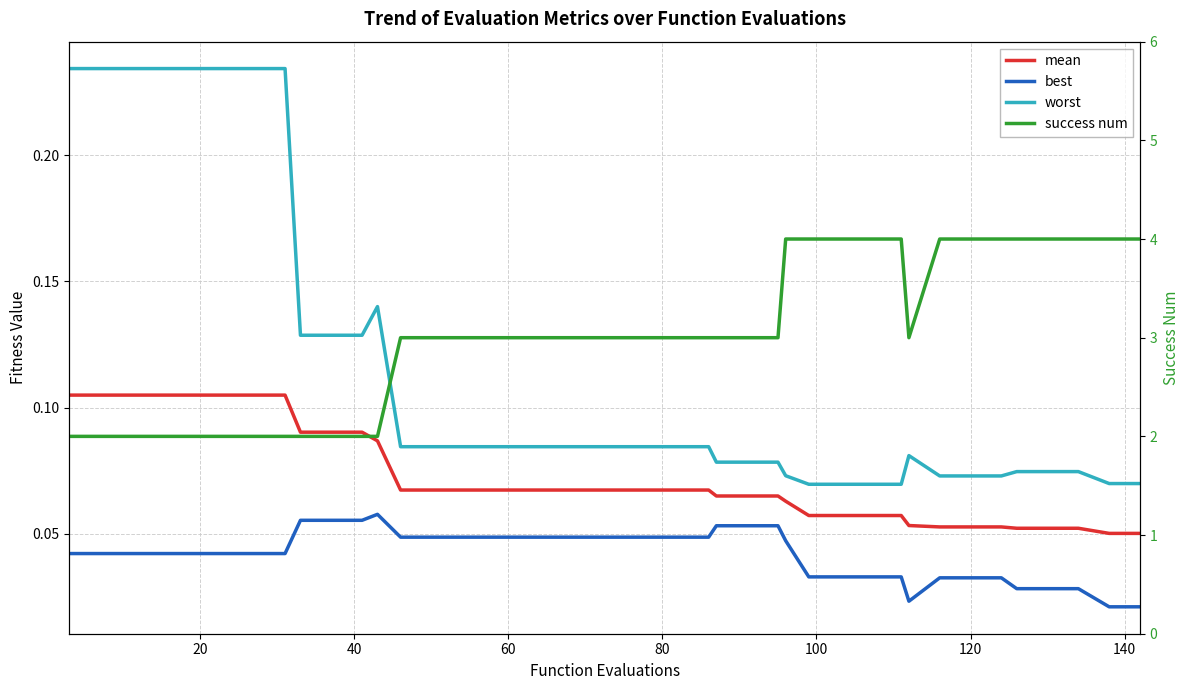

What is the value of the worst point at the 34th from the left?

0.1